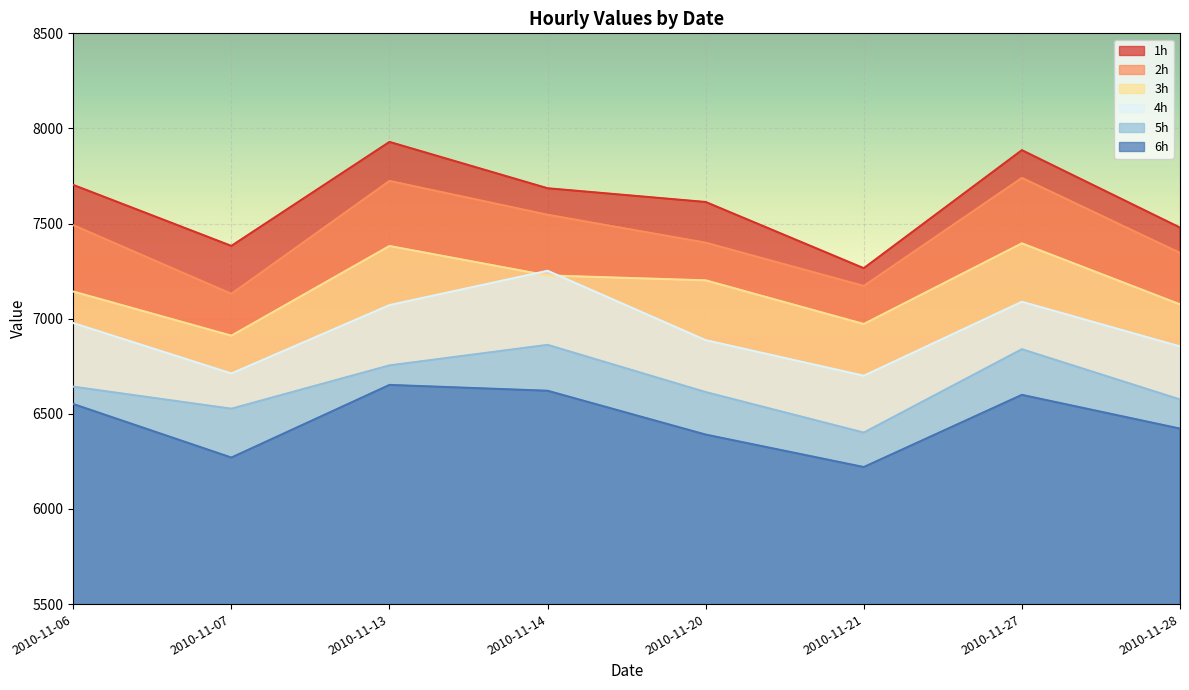

True or false: 2h has a value of 9768.9 at 2010-11-06.

False